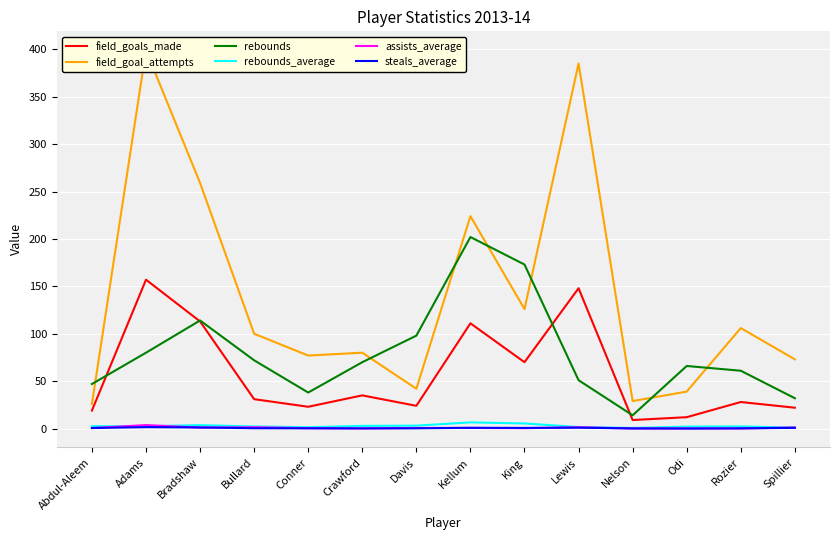

Reading left to right, extract all data points from this chart.

field_goals_made: 19.0	157.0	113.0	31.0	23.0	35.0	24.0	111.0	70.0	148.0	9.0	12.0	28.0	22.0
field_goal_attempts: 26.0	399.0	259.0	100.0	77.0	80.0	42.0	224.0	126.0	385.0	29.0	39.0	106.0	73.0
rebounds: 47.0	80.0	114.0	72.0	38.0	70.0	98.0	202.0	173.0	51.0	14.0	66.0	61.0	32.0
rebounds_average: 2.5	2.5	3.6	2.2	1.4	2.8	3.1	6.5	5.4	1.6	0.7	2.1	2.3	1.1
assists_average: 0.5	3.7	1.0	1.4	0.4	0.2	0.7	0.7	0.4	1.4	0.1	0.1	0.1	1.1
steals_average: 0.6	1.5	1.2	0.3	0.3	0.2	0.3	0.8	0.7	0.9	0.1	0.0	0.2	0.8